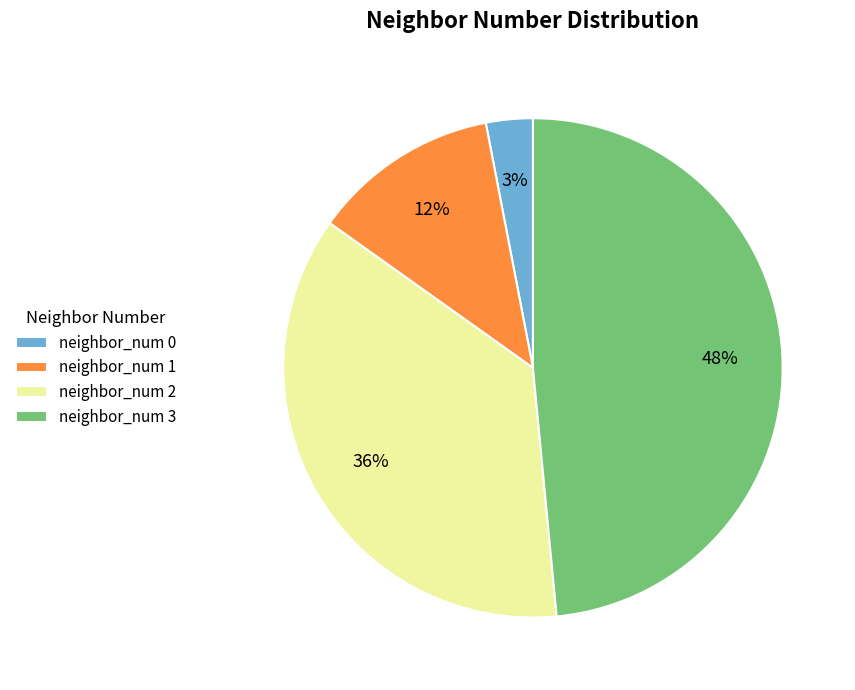

Do neighbor_num 3 and neighbor_num 2 together represent more than half of the pie?

Yes